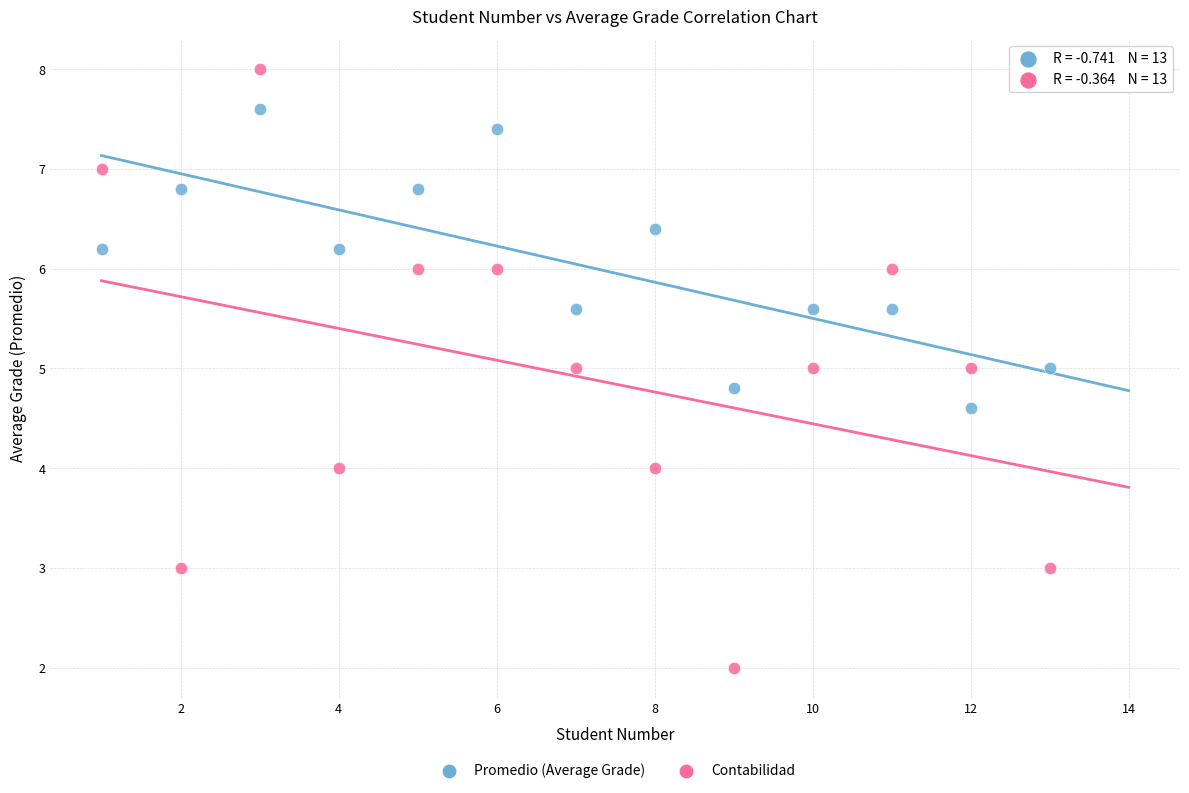

Which series reaches the maximum Y coordinate?

Contabilidad